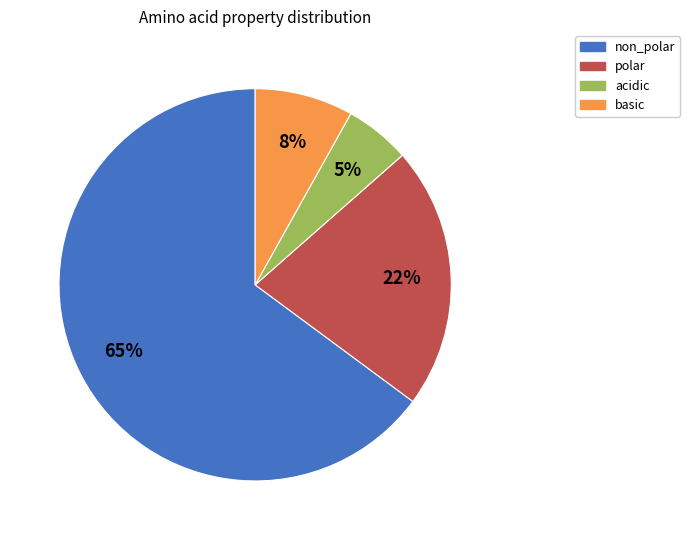

True or false: non_polar accounts for 65% of the total.

True